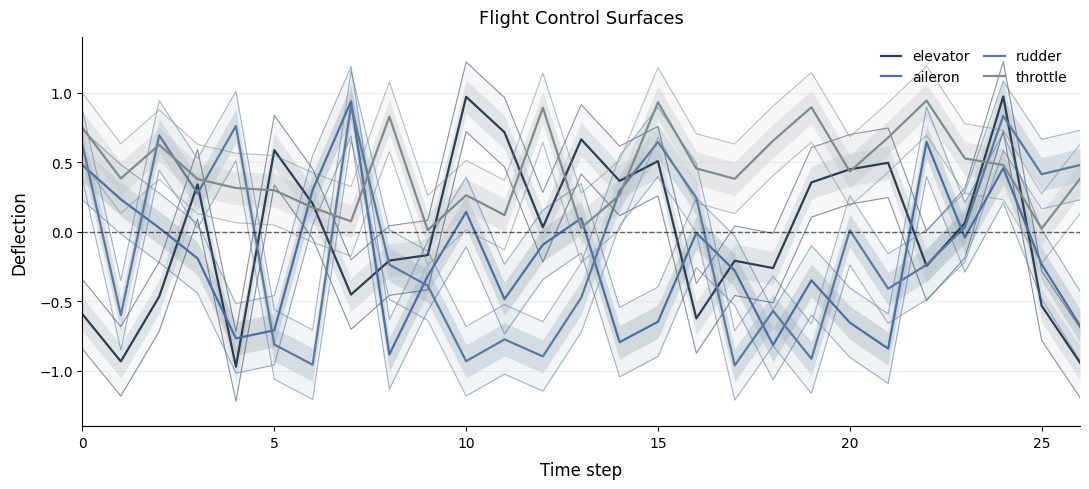

What is the maximum value for rudder?

0.9